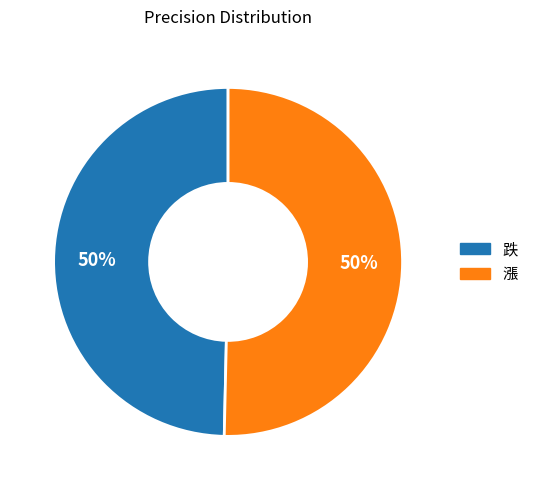

Do 漲 and 跌 together represent more than half of the pie?

Yes